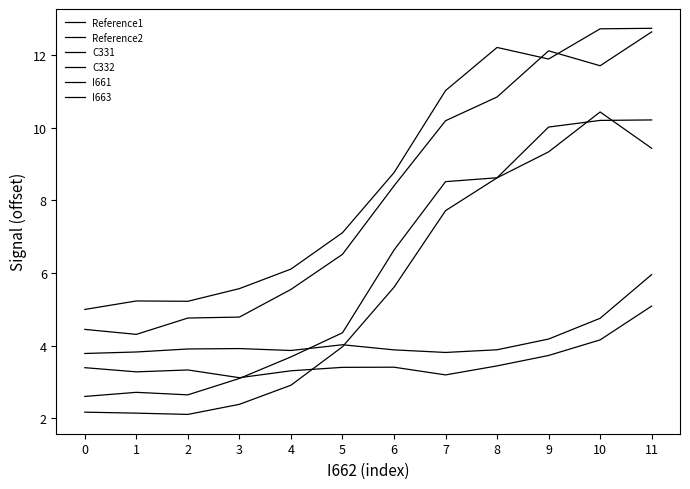

What is the total value across all series at 4?

25.4